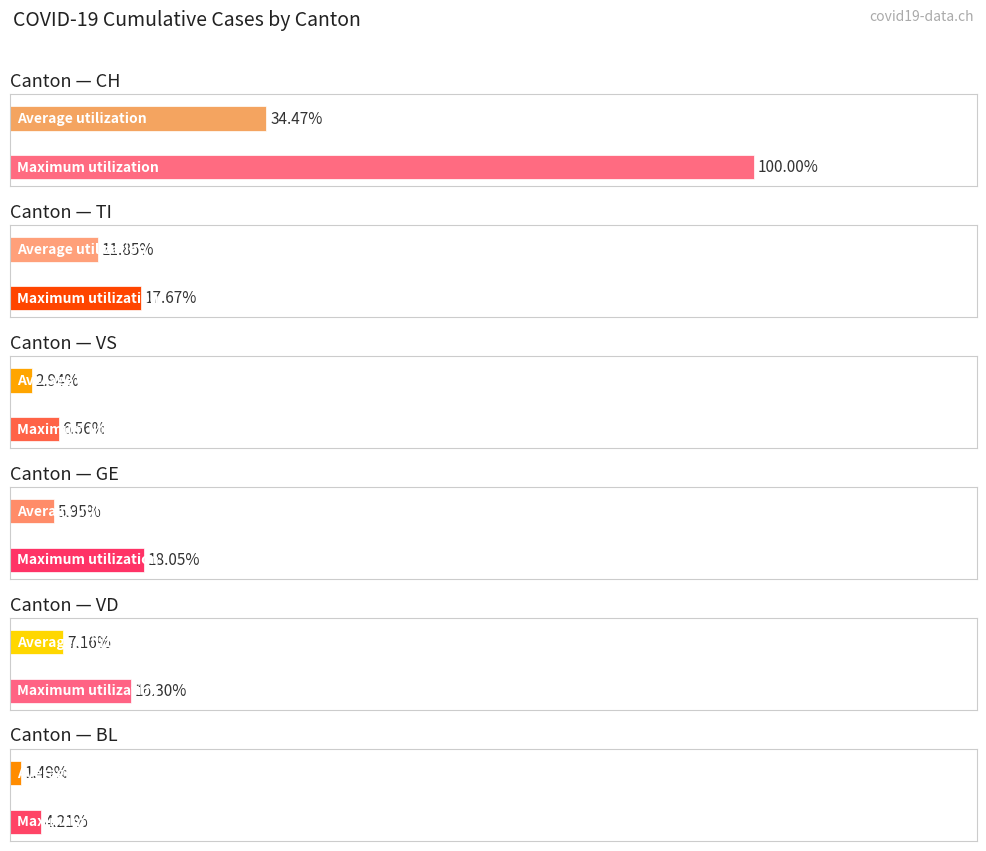

Which series has the largest range (max minus min)?

CH